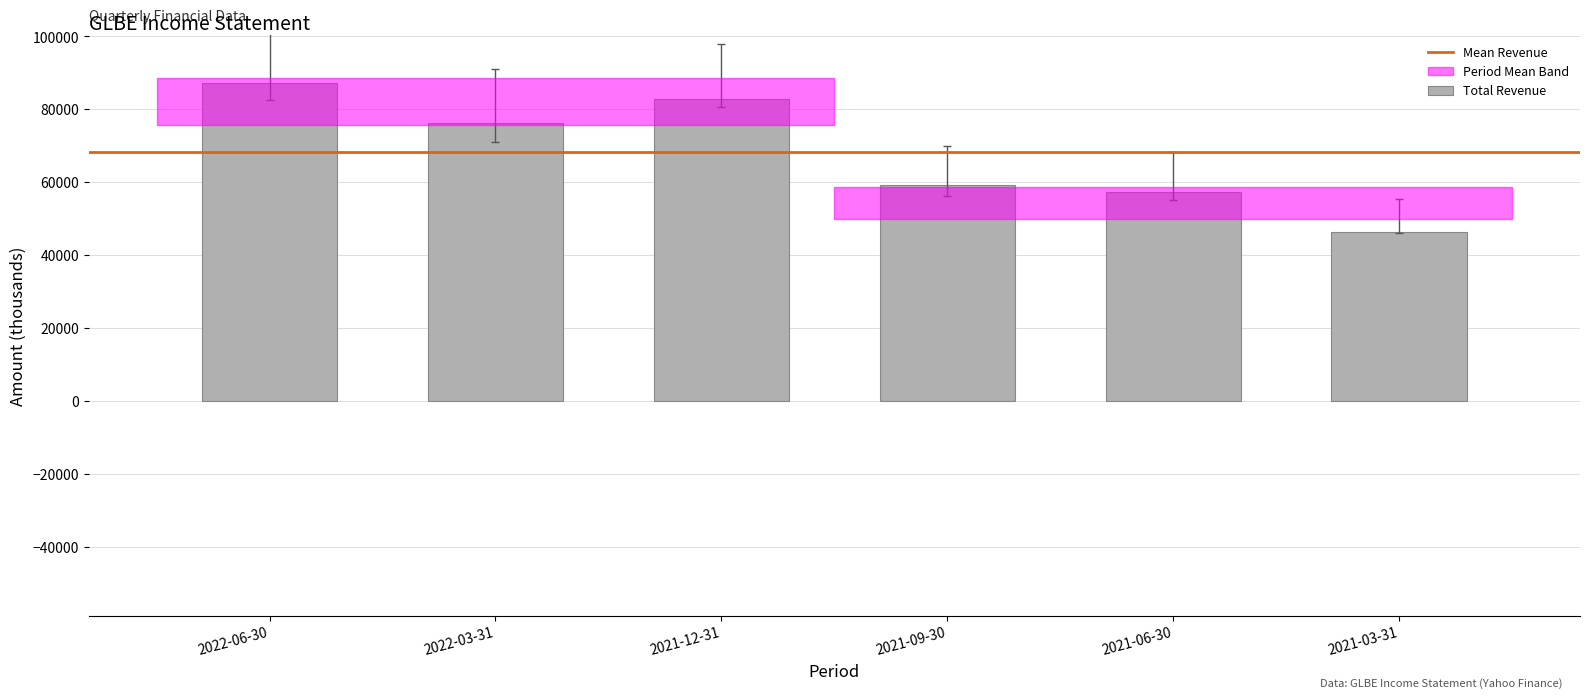

Which label corresponds to the largest value in the chart?

2022-06-30